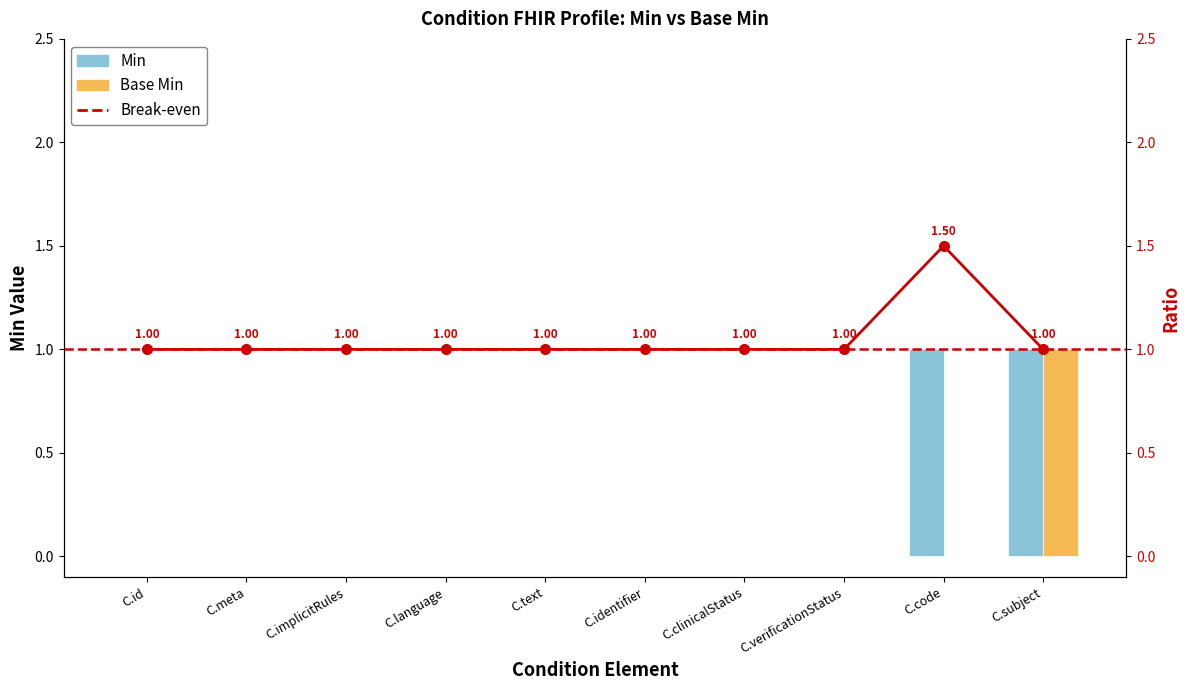

The value of Base Min at C.subject is 1. True or false?

True